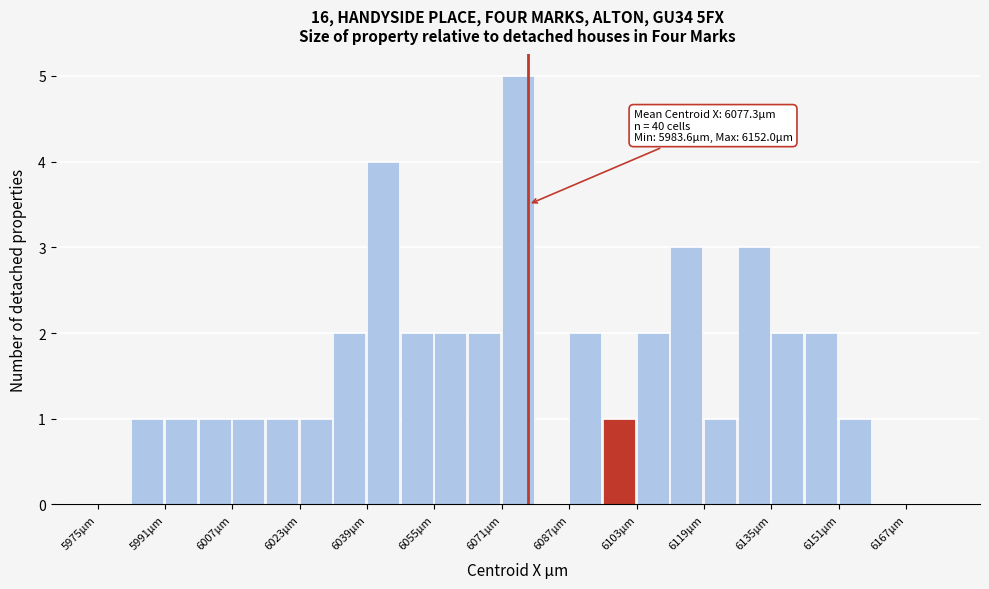

Which range on the x-axis has the tallest bar?

6071 to 6079